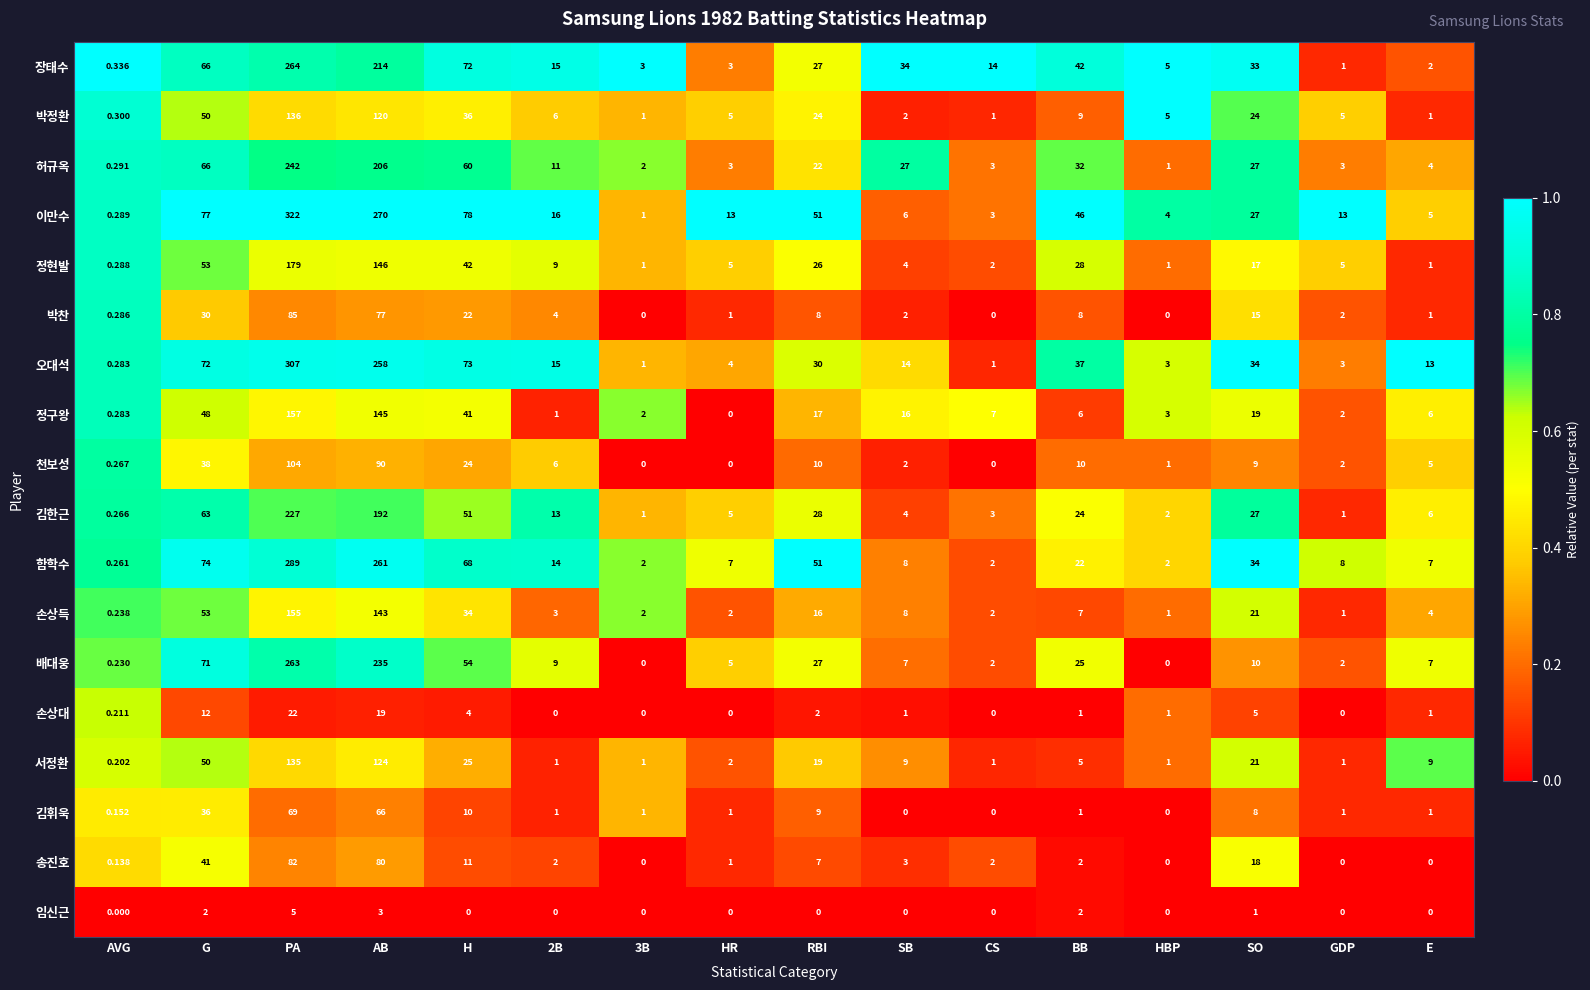

Rank the series by their maximum value, from highest to lowest.

이만수, 오대석, 함학수, 장태수, 배대웅, 허규옥, 김한근, 정현발, 정구왕, 손상득, 박정환, 서정환, 천보성, 박찬, 송진호, 김휘욱, 손상대, 임신근